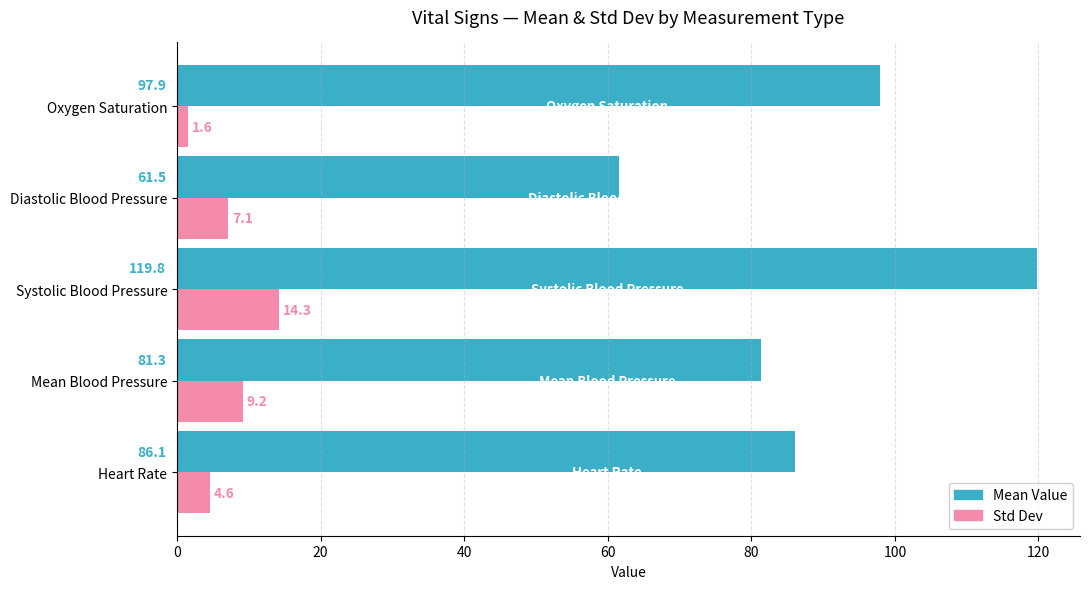

Is the value of Std Dev at Diastolic Blood Pressure greater than the value of Mean Value at Mean Blood Pressure?

No